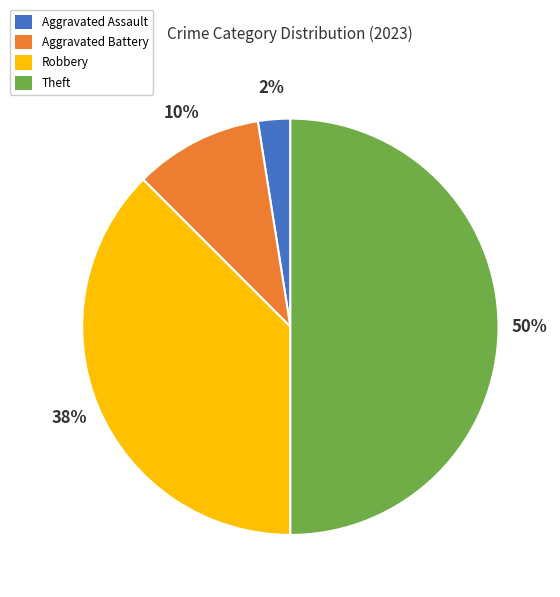

Rank the categories by value from lowest to highest.

Aggravated Assault, Aggravated Battery, Robbery, Theft